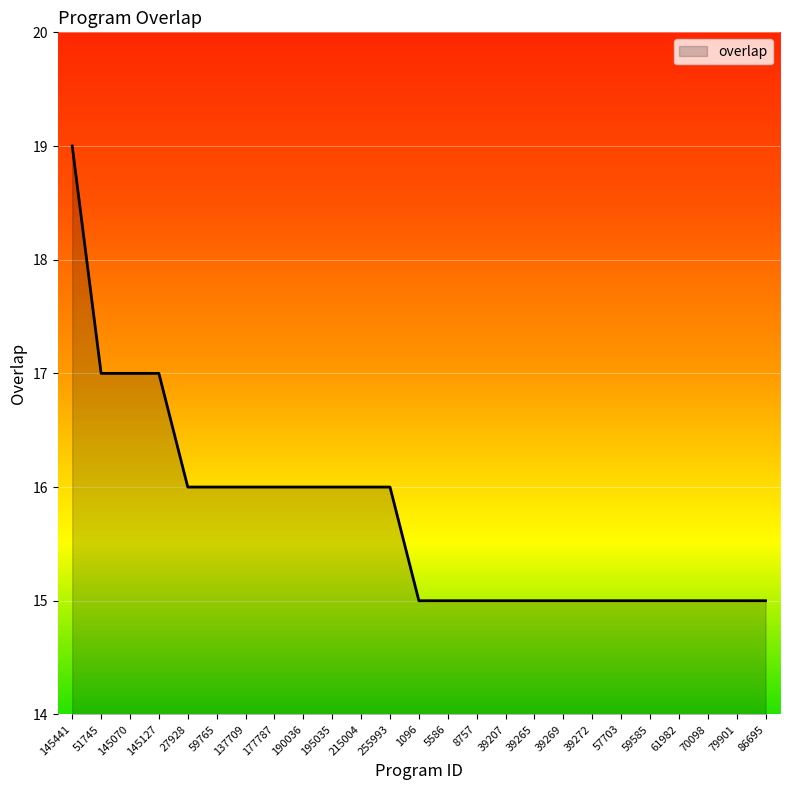

Between 137709 and 8757, which is larger?

137709